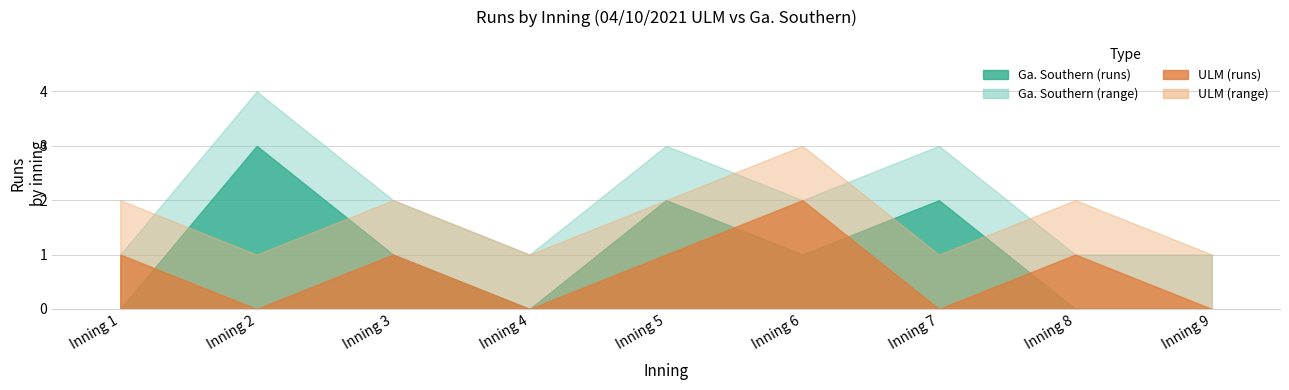

What is the sum of the Ga_Southern_upper values at Inning 9 and Inning 5?

4